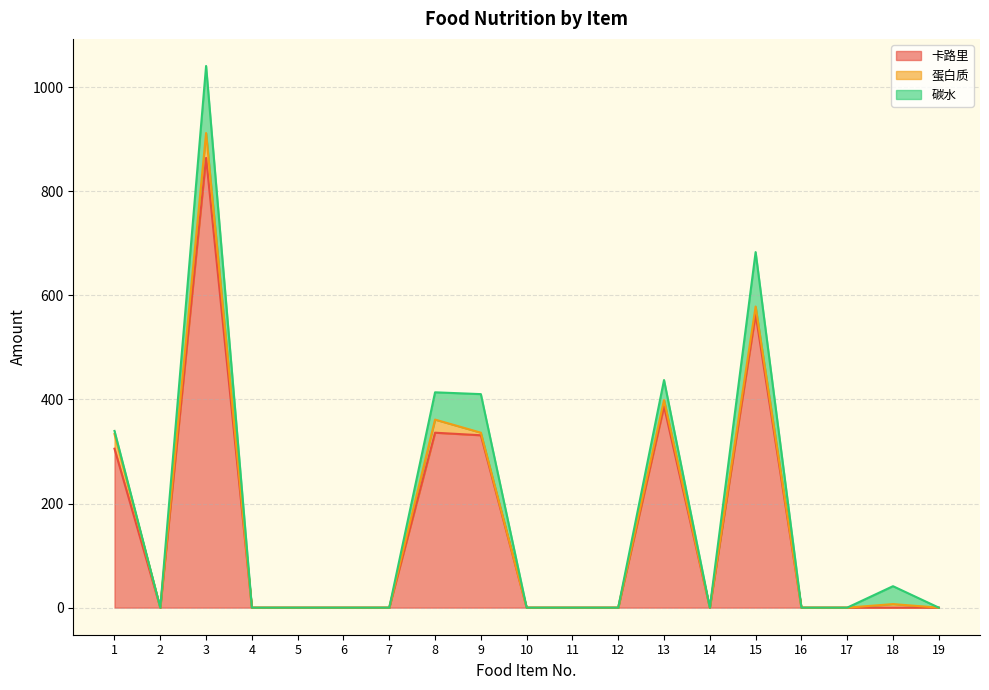

What is the value of the 卡路里 point at the 1st from the left?

305.3